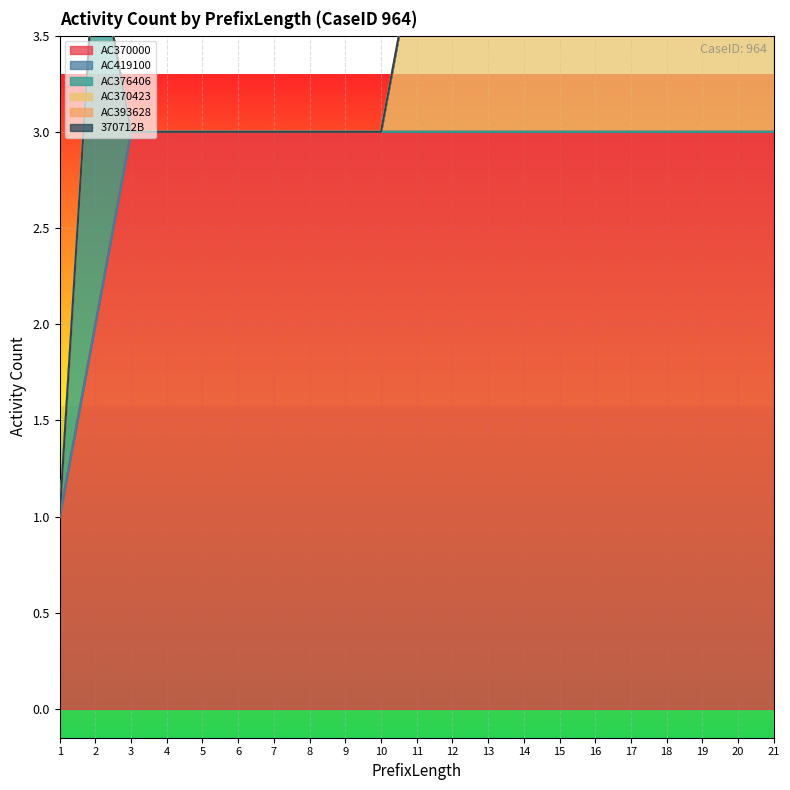

How many data points does each series have?

21